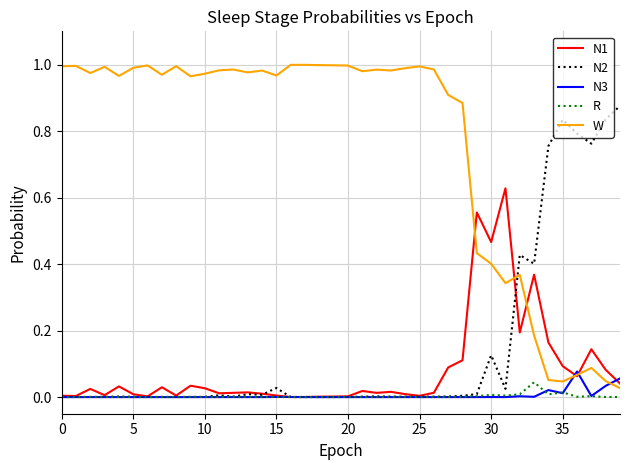

How many intersections are there between W and N3?

3